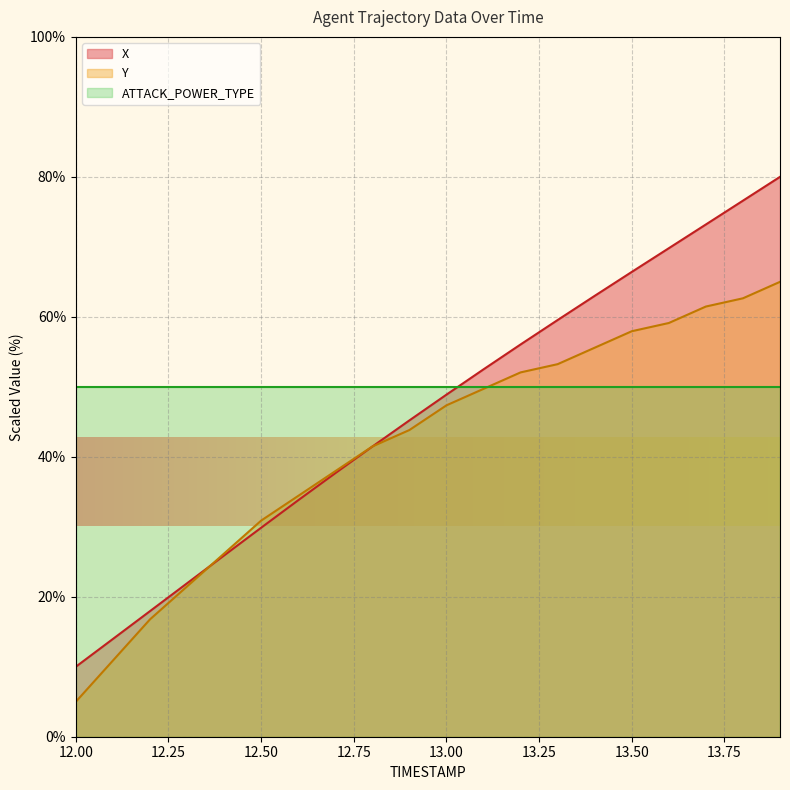

Reading right to left, list all the values displayed in this chart.

X: 13.9=80.0	13.8=76.6	13.7=73.2	13.6=69.8	13.5=66.4	13.4=63.0	13.3=59.5	13.2=56.1	13.1=52.5	13.0=48.9	12.9=45.2	12.8=41.5	12.7=37.7	12.6=33.8	12.5=29.9	12.4=25.9	12.3=21.9	12.2=17.9	12.1=14.0	12.0=10.0
Y: 13.9=65.0	13.8=62.6	13.7=61.5	13.6=59.1	13.5=57.9	13.4=55.6	13.3=53.2	13.2=52.1	13.1=49.7	13.0=47.4	12.9=43.8	12.8=41.5	12.7=37.9	12.6=34.4	12.5=30.9	12.4=26.2	12.3=21.5	12.2=16.8	12.1=10.9	12.0=5.0